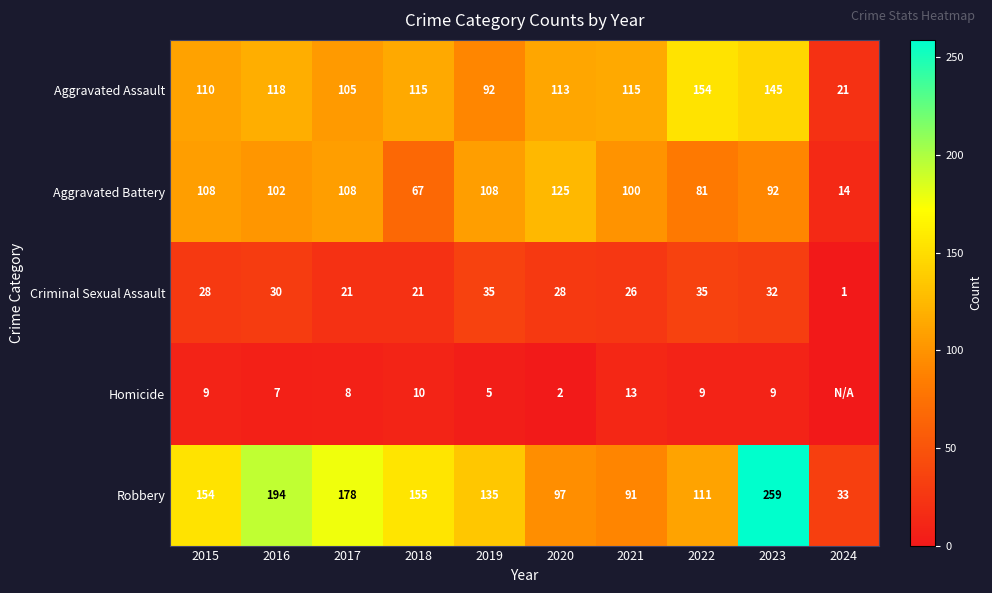

Which has a higher value, 2021 or 2016?

2016